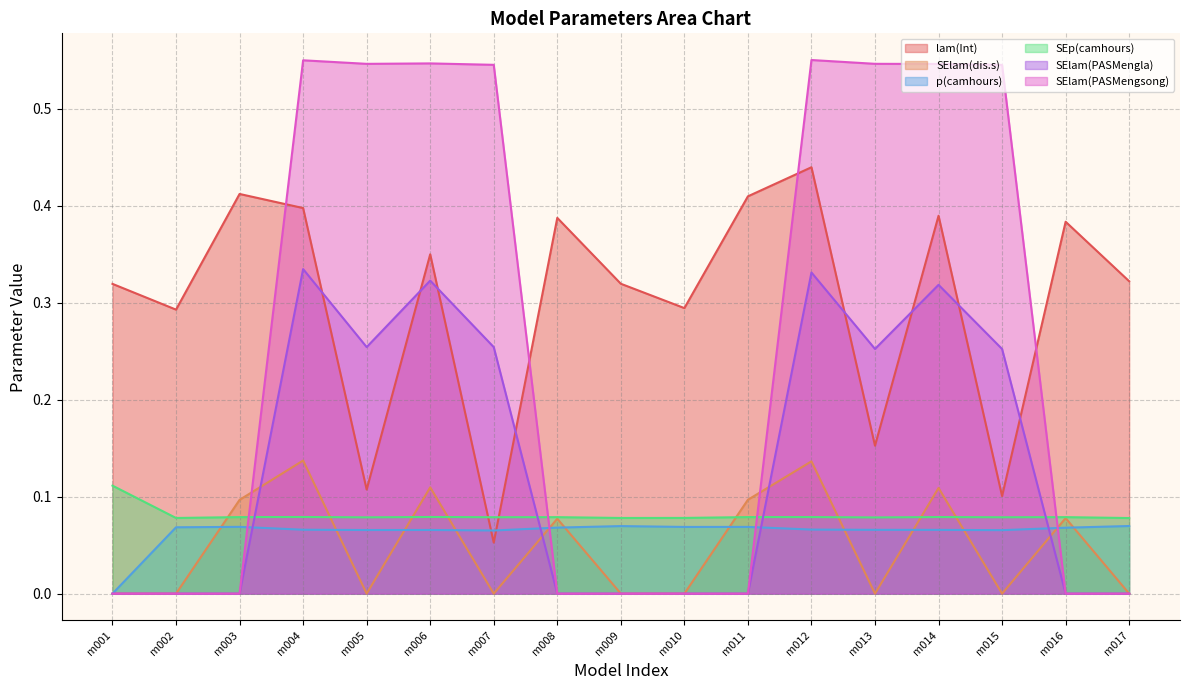

How many intersections are there between SElam(PASMengsong) and SEp(camhours)?

4